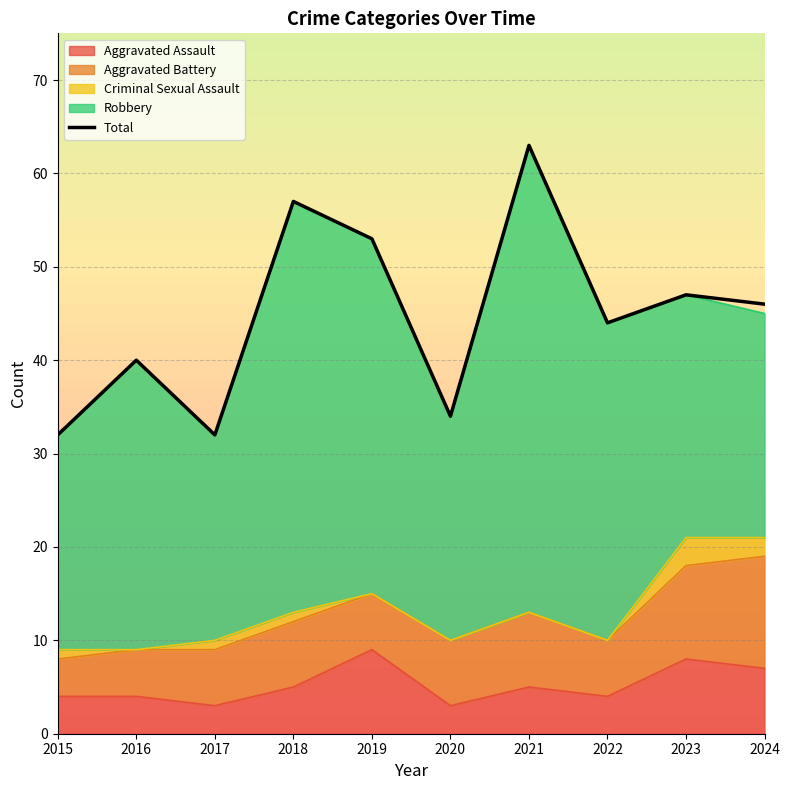

The value at 2017 is 32. True or false?

True